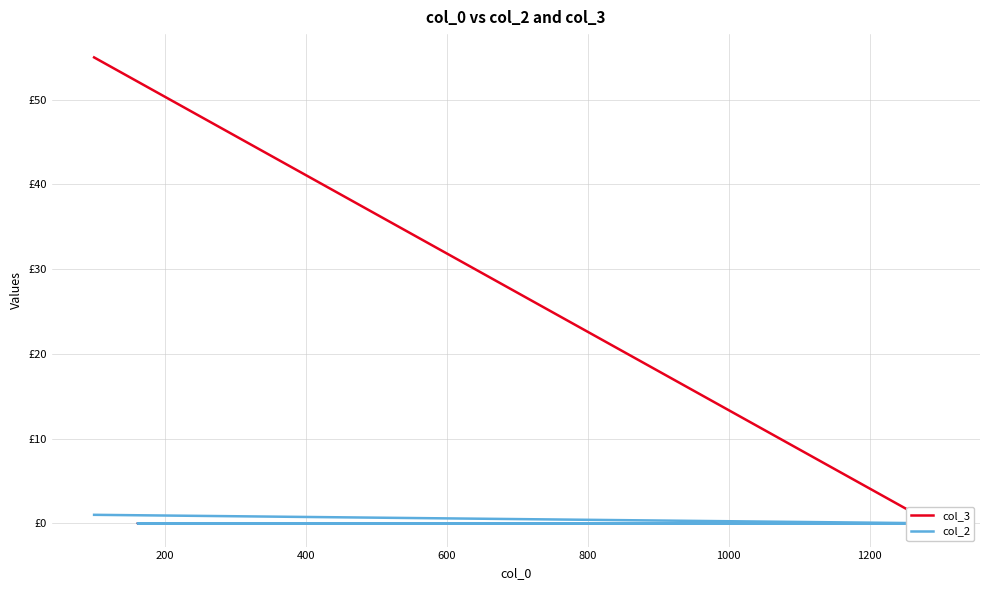

True or false: col_2 has more than 0 points higher than both neighbors.

False